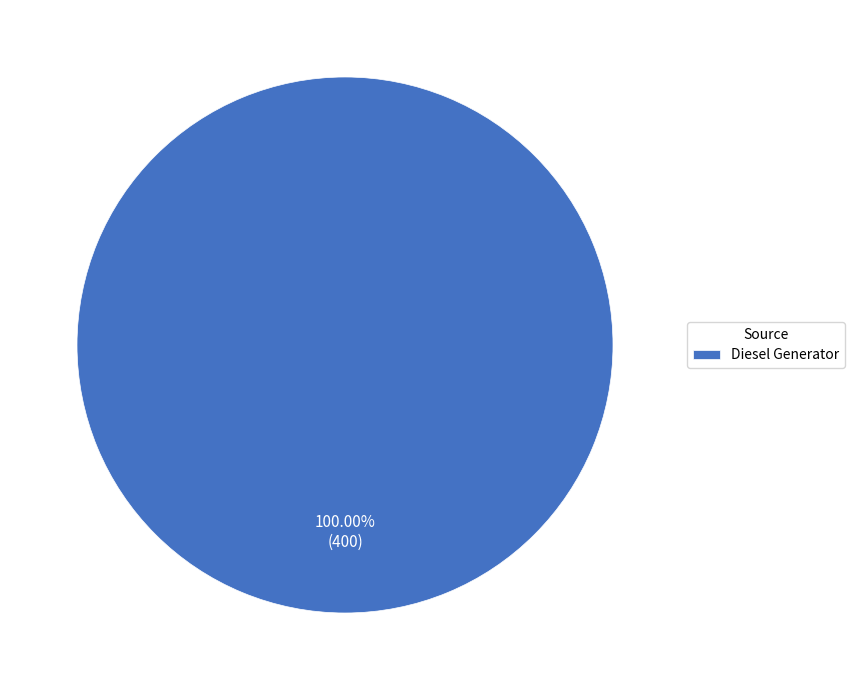

Rank the categories by value from highest to lowest.

Diesel Generator